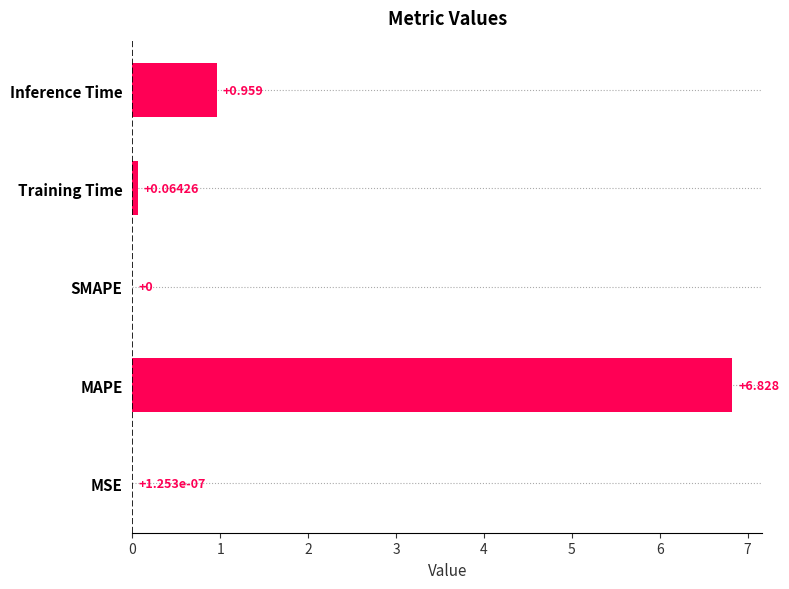

Which category has the highest value across all series?

MAPE